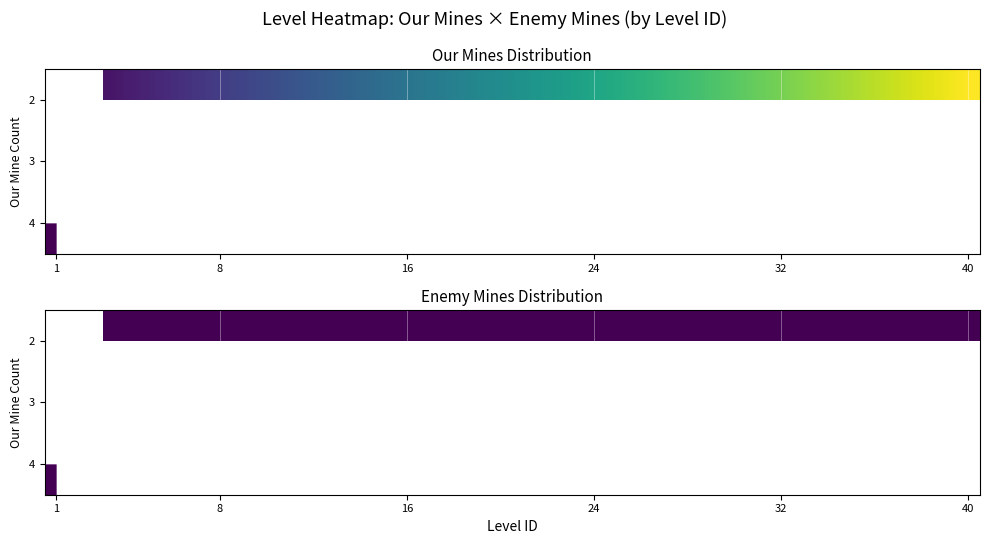

Which series has the widest spread of values?

4